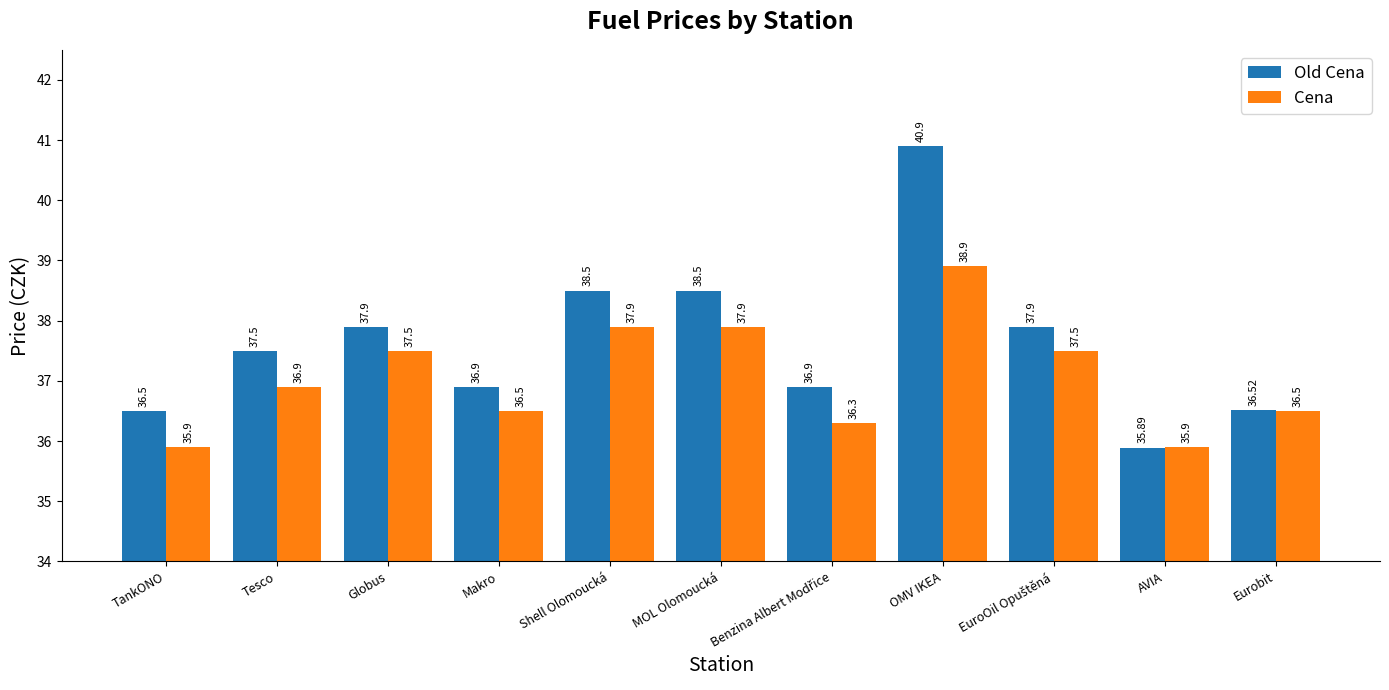

Which series has the widest spread of values?

Old Cena